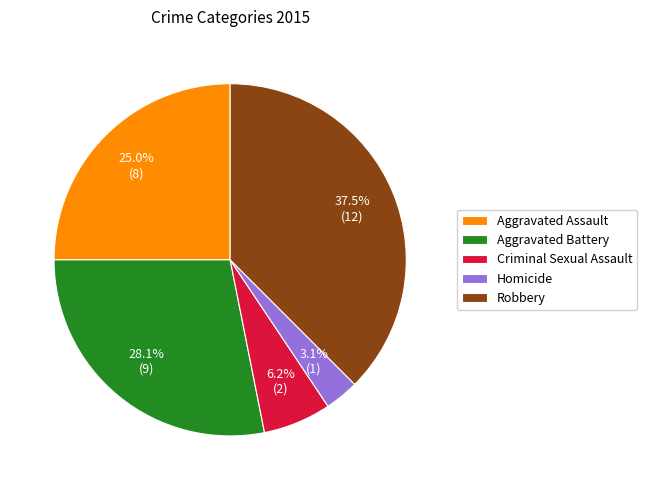

How many segments does this pie chart have?

5